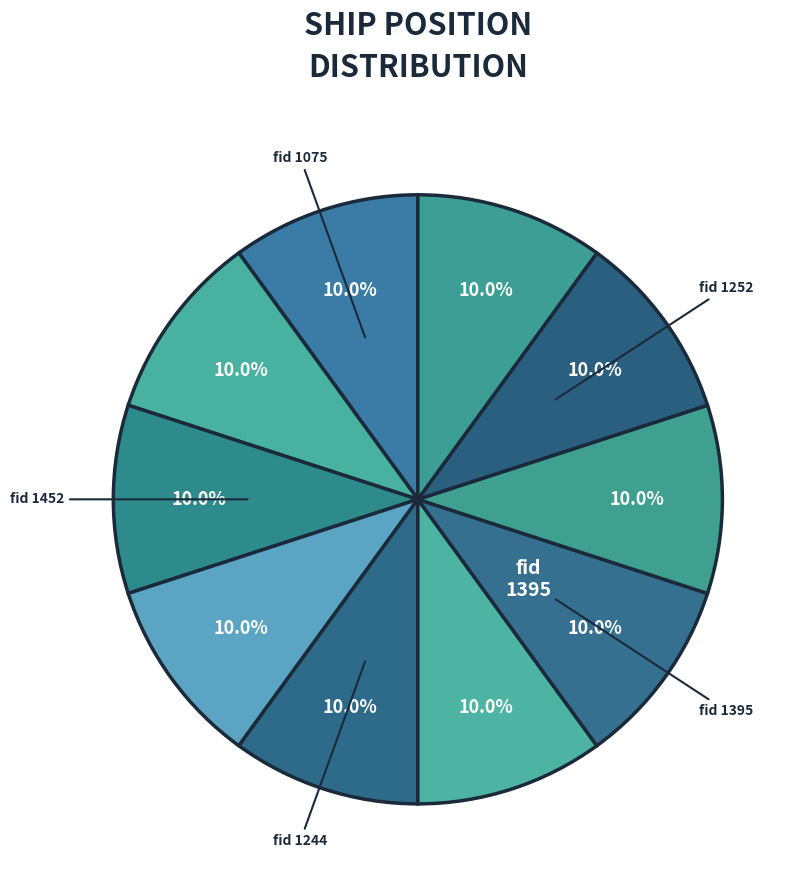

How many segments does this pie chart have?

10